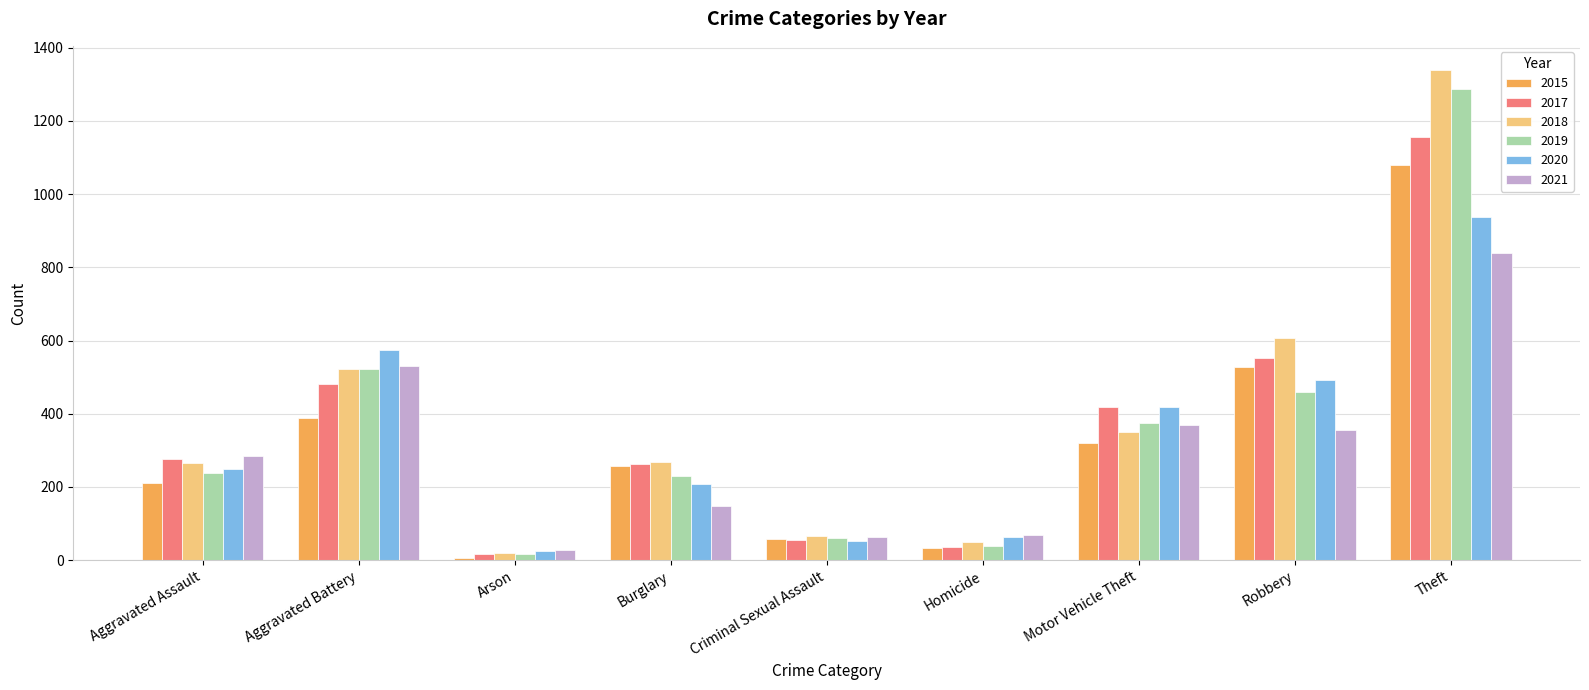

How many bars are there in total?

54